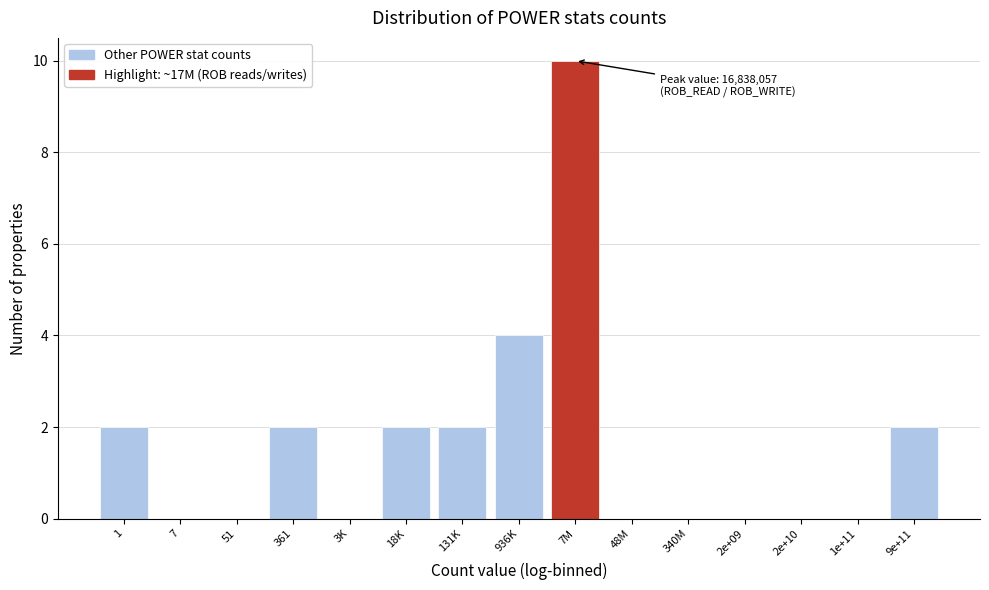

Reading left to right, what are all the values shown in this chart?

1=2	7=0	51=0	361=2	3K=0	18K=2	131K=2	936K=4	7M=10	48M=0	340M=0	2e+09=0	2e+10=0	1e+11=0	9e+11=2